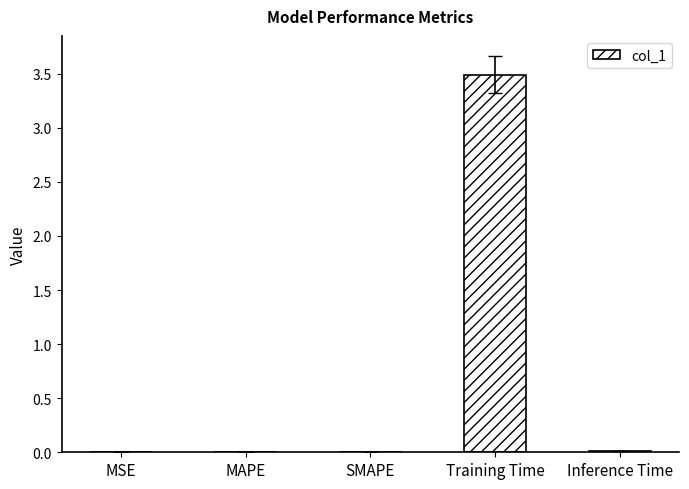

True or false: the data shows 3.5 at Training Time.

True